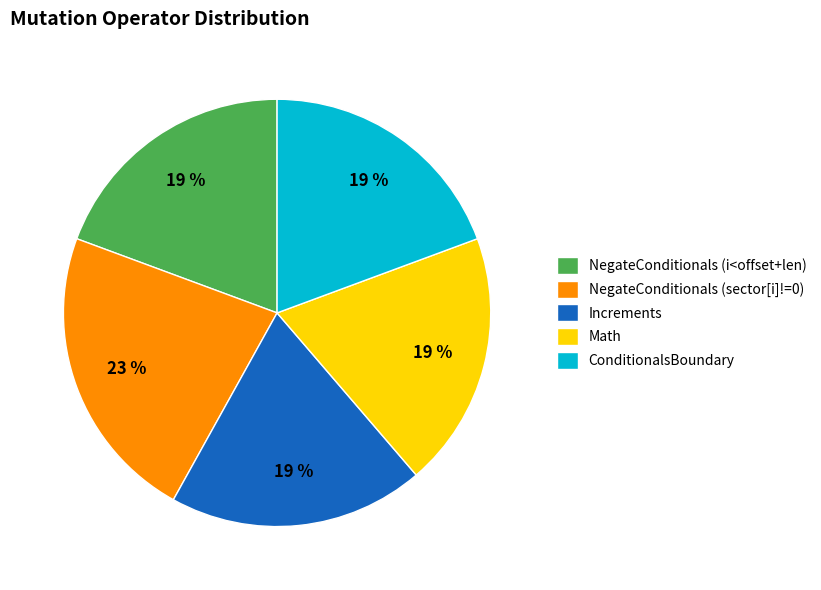

Is there any slice that represents more than half of the pie?

No